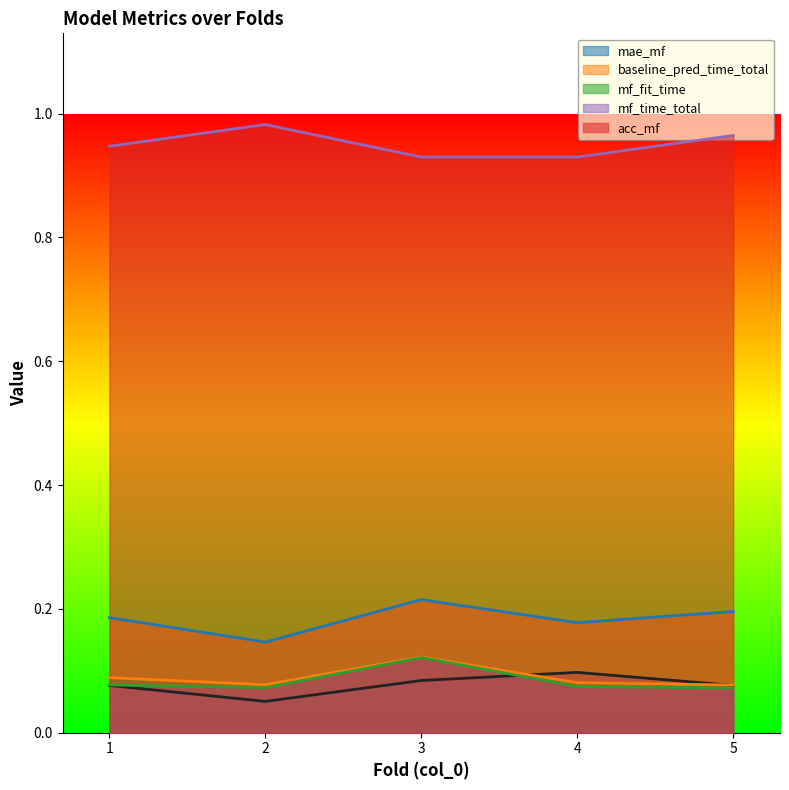

What is the maximum value for mf_time_total?

0.1